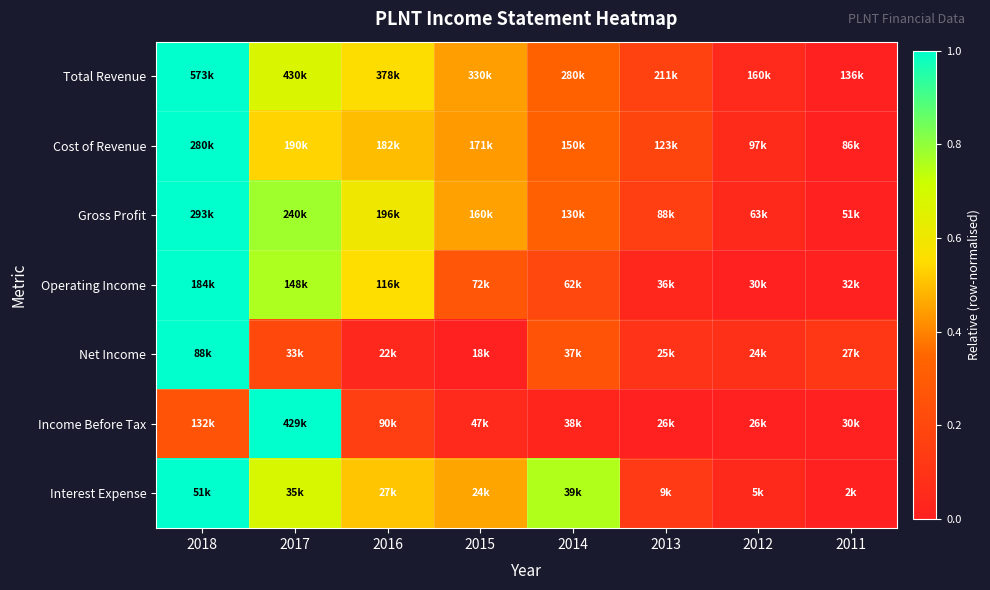

Reading left to right, what are all the values shown in this chart?

Total Revenue: 2018=1.0	2017=0.7	2016=0.6	2015=0.4	2014=0.3	2013=0.2	2012=0.1	2011=0.0
Cost of Revenue: 2018=1.0	2017=0.5	2016=0.5	2015=0.4	2014=0.3	2013=0.2	2012=0.1	2011=0.0
Gross Profit: 2018=1.0	2017=0.8	2016=0.6	2015=0.5	2014=0.3	2013=0.2	2012=0.1	2011=0.0
Operating Income: 2018=1.0	2017=0.8	2016=0.6	2015=0.3	2014=0.2	2013=0.0	2012=0.0	2011=0.0
Net Income: 2018=1.0	2017=0.2	2016=0.0	2015=0.0	2014=0.3	2013=0.1	2012=0.1	2011=0.1
Income Before Tax: 2018=0.3	2017=1.0	2016=0.2	2015=0.1	2014=0.0	2013=0.0	2012=0.0	2011=0.0
Interest Expense: 2018=1.0	2017=0.7	2016=0.5	2015=0.5	2014=0.8	2013=0.1	2012=0.0	2011=0.0